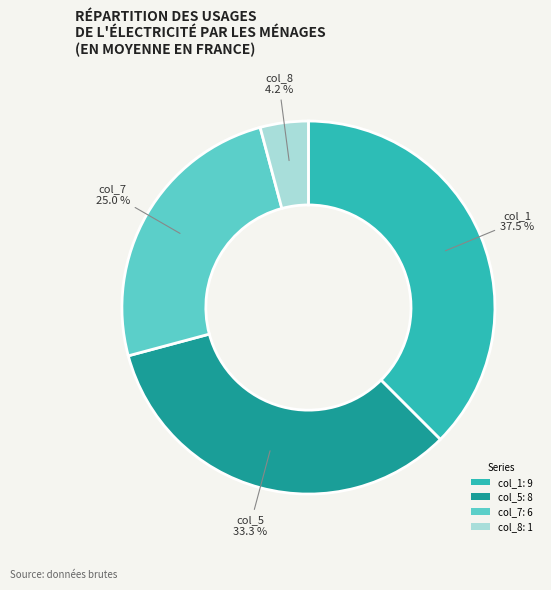

What is the ratio of the value at col_7: 6 to the value at col_5: 8?

0.8